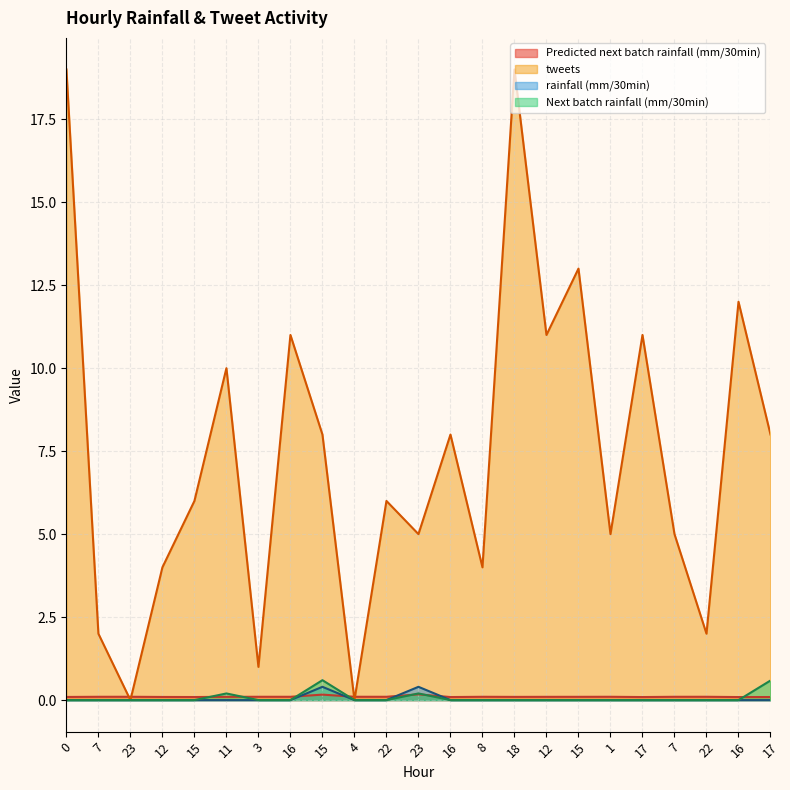

At which category is the sum across all series the highest?

18